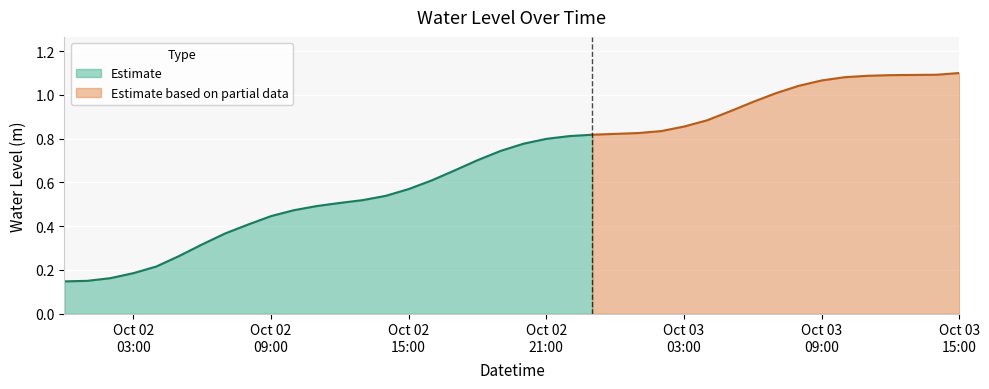

What is the value of the 37th point from the left?

1.1